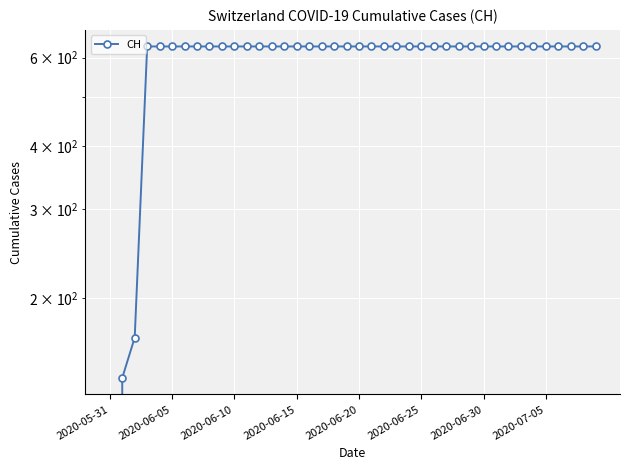

What is the sum of all values?

23653